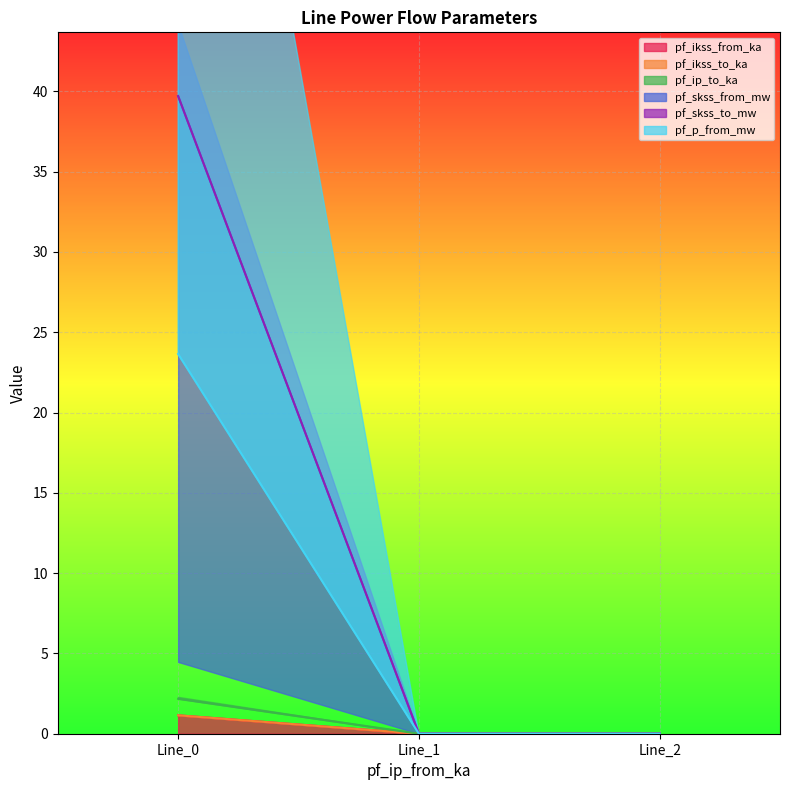

Between Line_2 and Line_0, which is larger?

Line_0